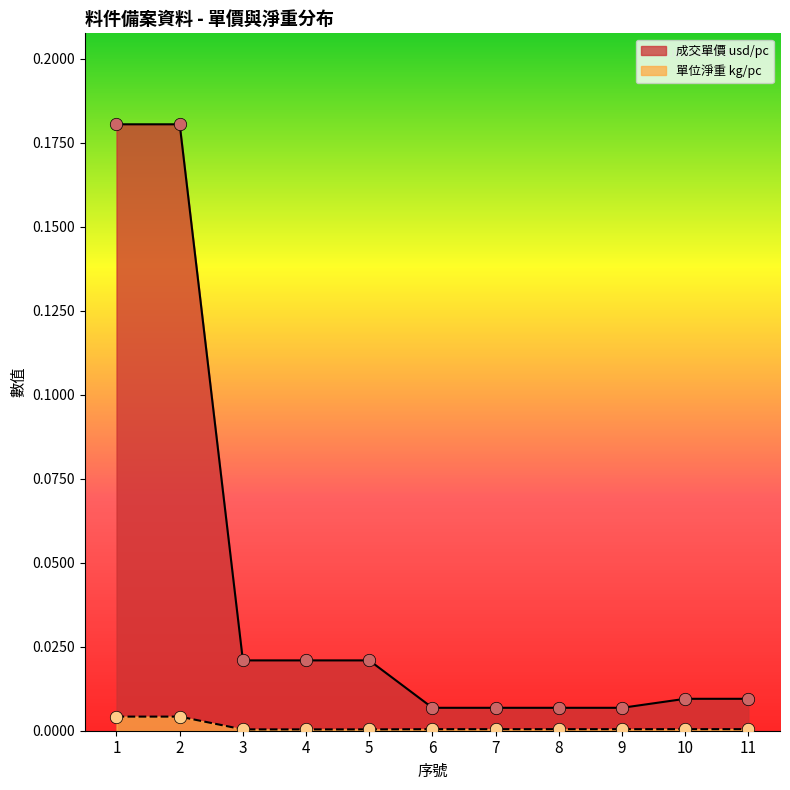

Which series has the largest Y range (max minus min)?

成交單價 usd/pc